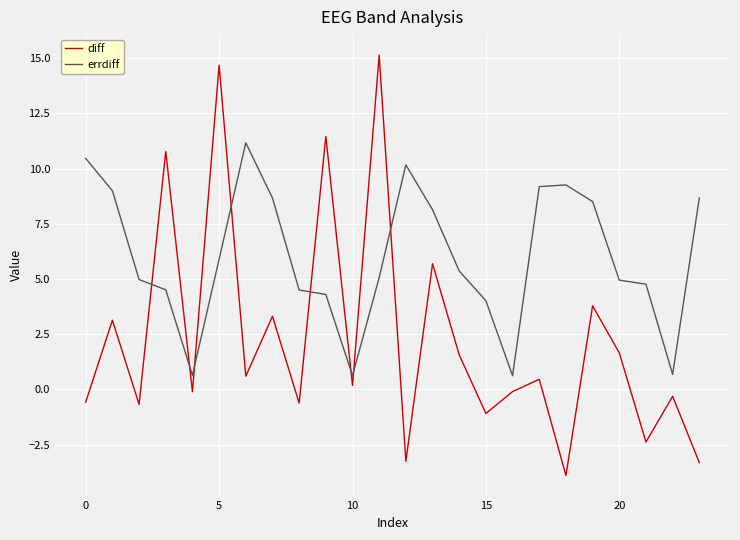

List the series in order of their peak value, highest first.

diff, errdiff